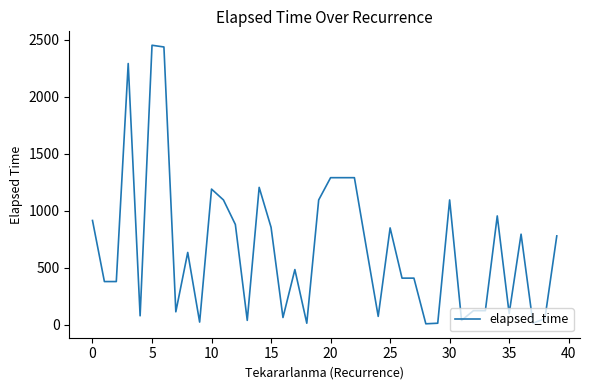

What is the greatest value displayed?

2450